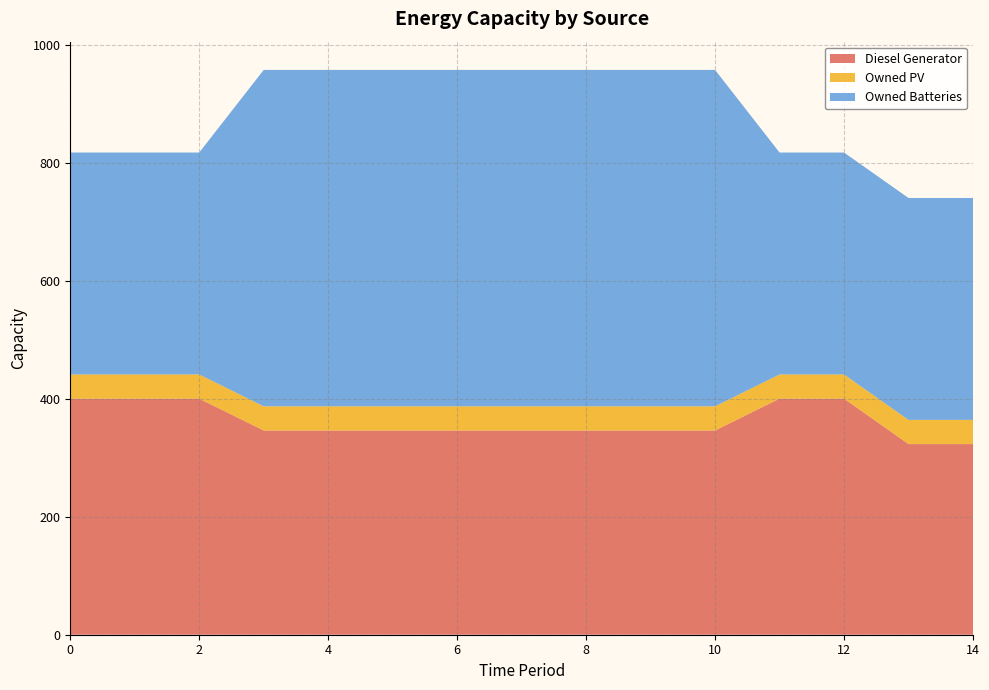

Reading left to right, extract all data points from this chart.

Diesel Generator: 0=400	1=400	2=400	3=346	4=346	5=346	6=346	7=346	8=346	9=346	10=346	11=400	12=400	13=323	14=323
Owned PV: 0=41	1=41	2=41	3=41	4=41	5=41	6=41	7=41	8=41	9=41	10=41	11=41	12=41	13=41	14=41
Owned Batteries: 0=376	1=376	2=376	3=570	4=570	5=570	6=570	7=570	8=570	9=570	10=570	11=376	12=376	13=376	14=376